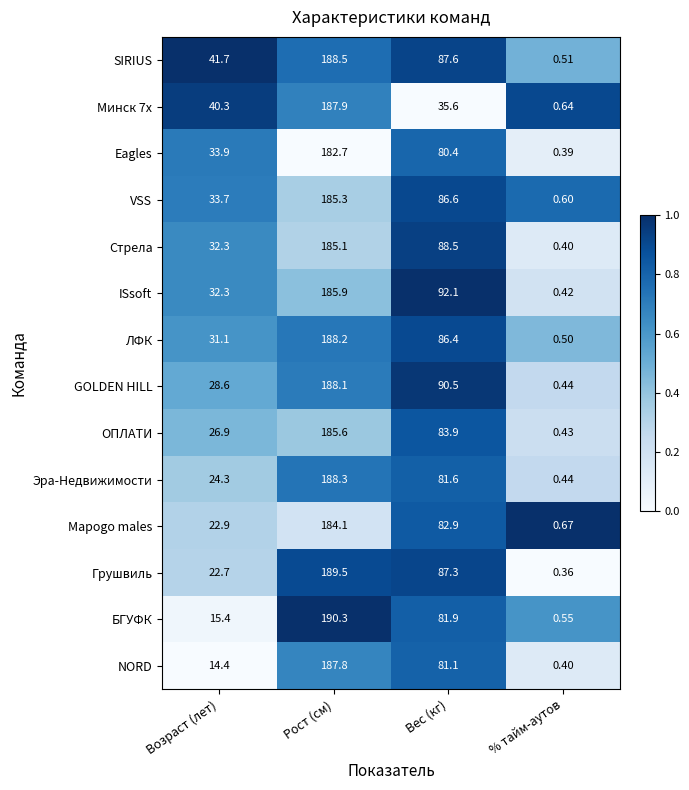

Which series has the widest spread of values?

БГУФК